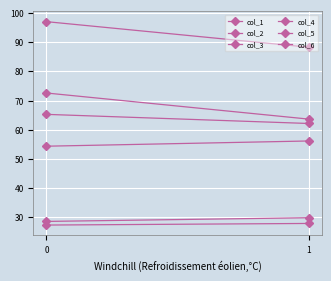

Which series has the largest total across all categories?

col_3